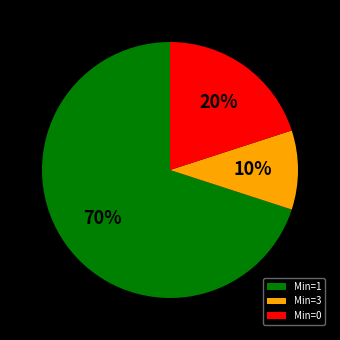

To the nearest percent, what is the difference between the largest and smallest slice percentages?

60%